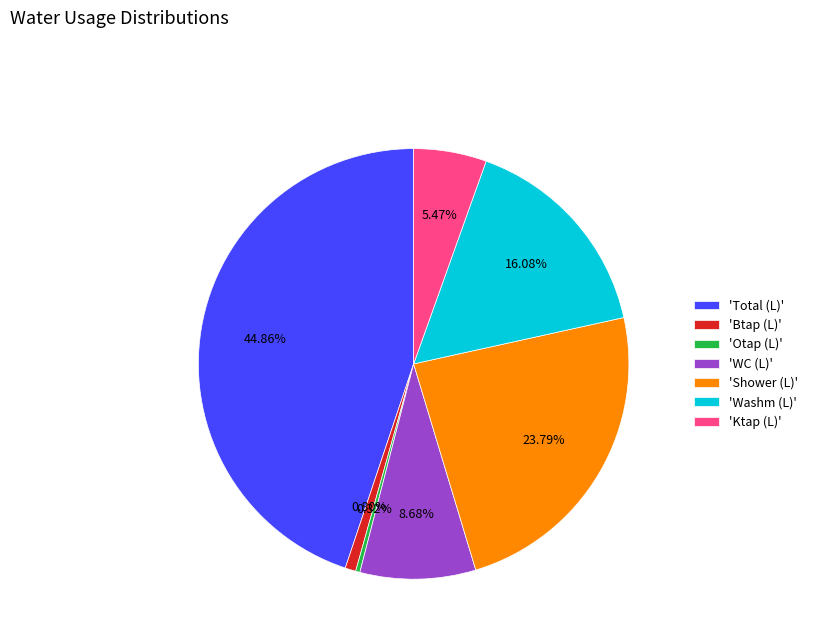

To the nearest percent, what is the average slice percentage?

14%